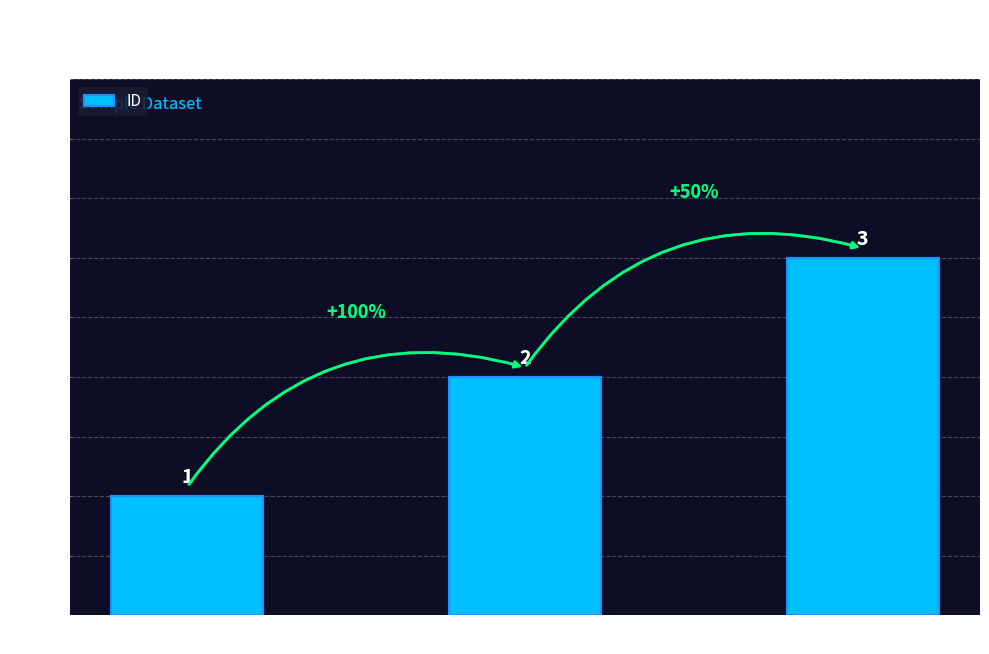

What is the change in value from Pankaj Kumar to David?

+2